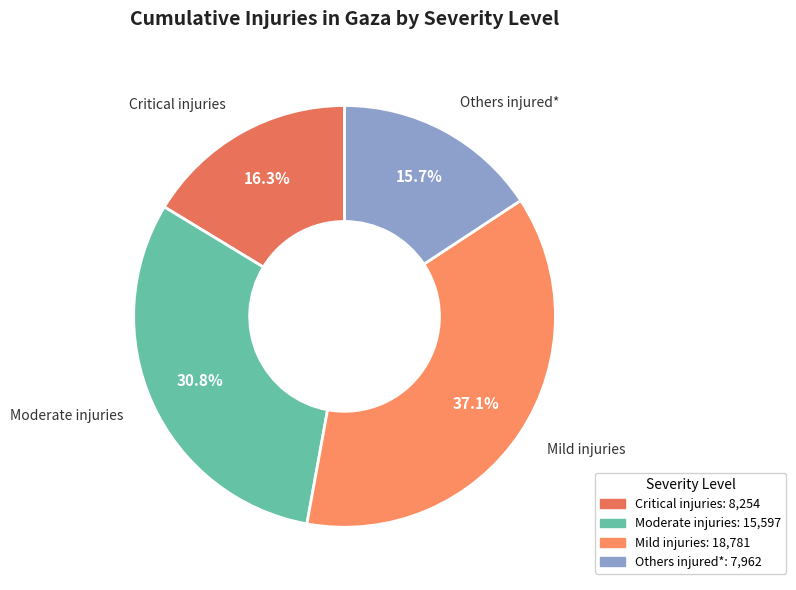

Is it true that Others injured* is 16% of the pie?

True